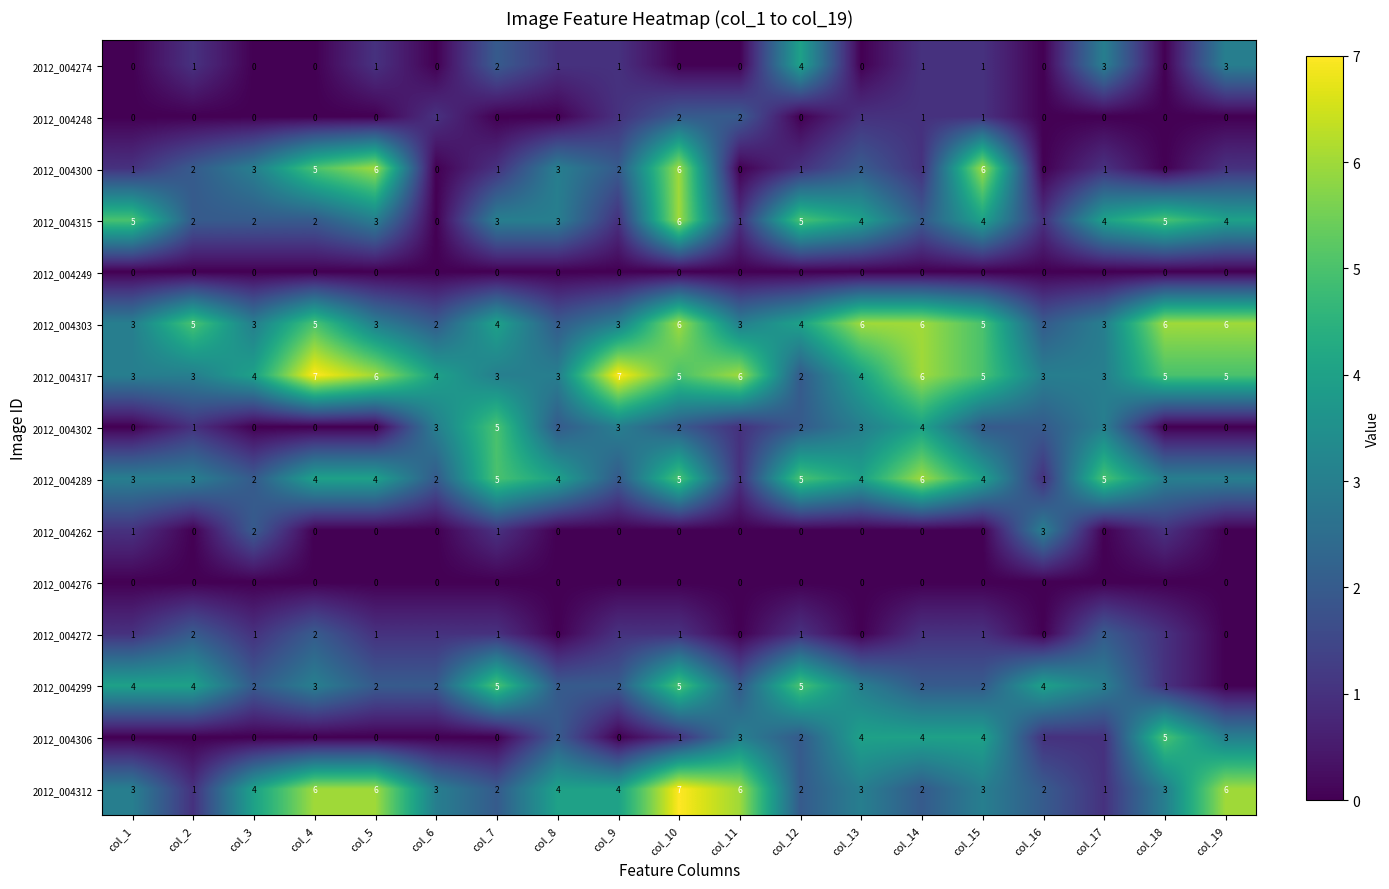

True or false: 2012_004289 has a value of 2 at col_3.

True